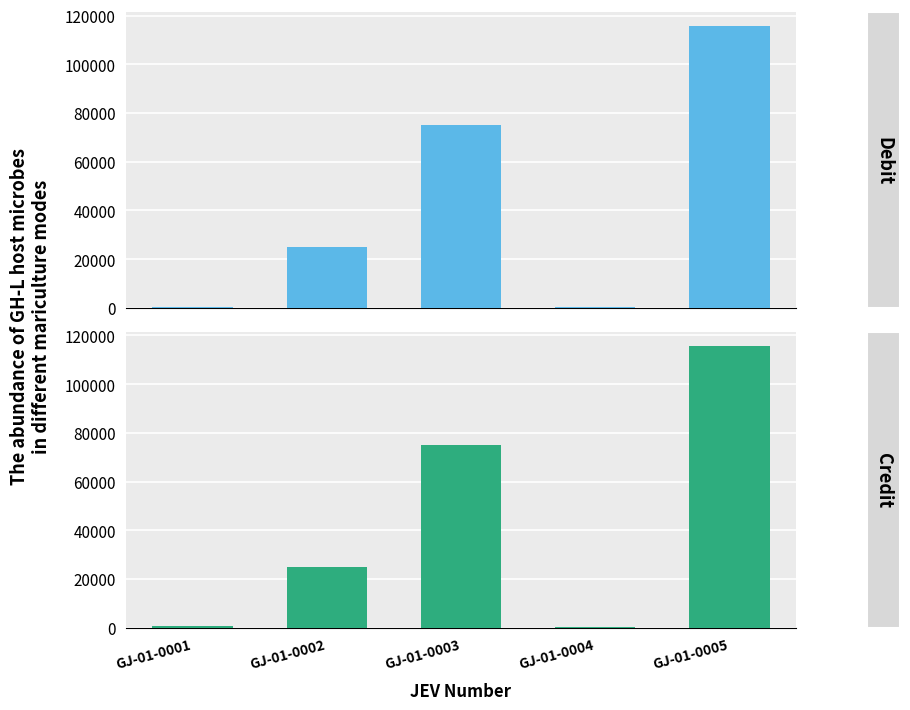

What is the sum of the Credit values at GJ-01-0002 and GJ-01-0005?

140800.0